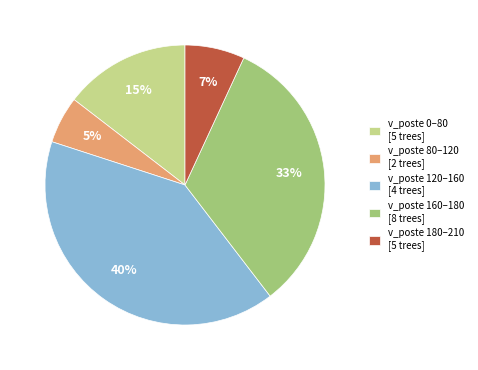

Is v_poste 120–160 [4 trees] the majority of the pie?

No